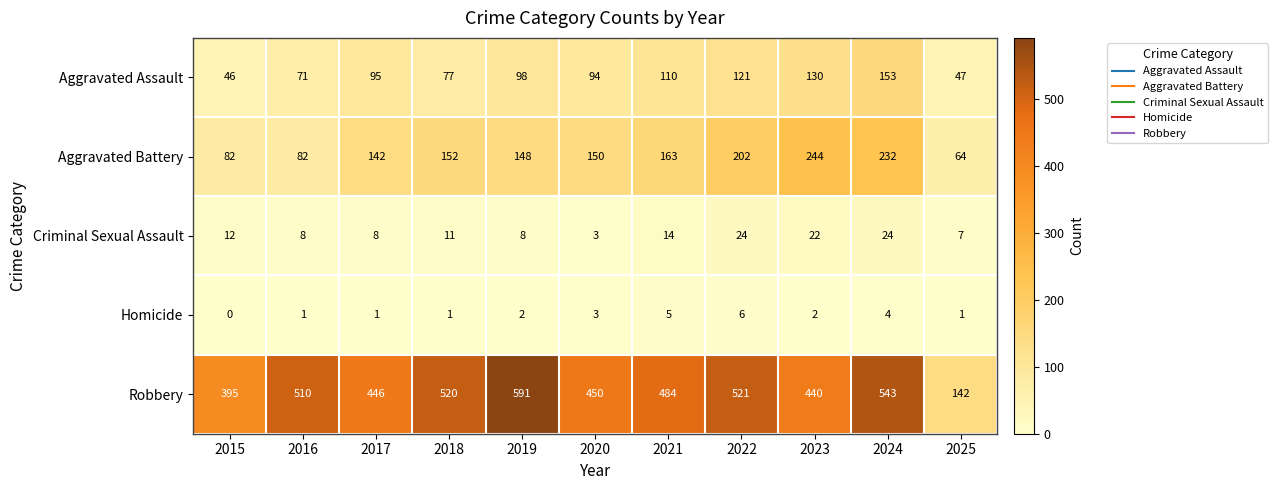

What is the difference between the Robbery values at 2016 and 2021?

26